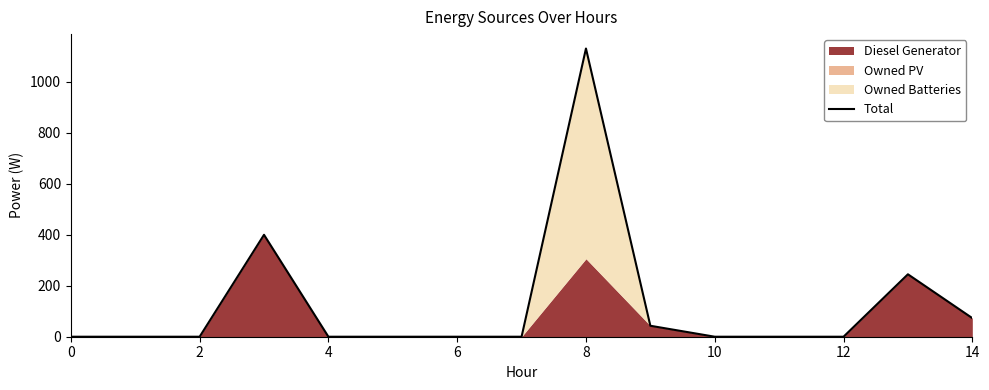

The value of Total at 12 is 0.0. True or false?

True